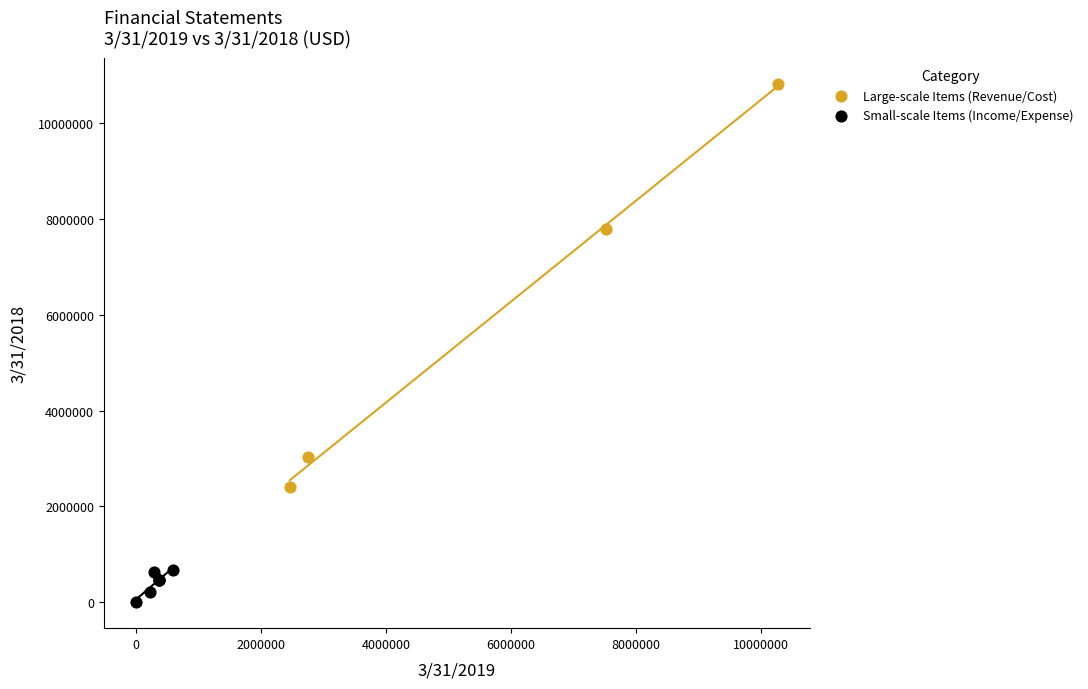

Which series has the largest Y range (max minus min)?

Large-scale Items (Revenue/Cost)